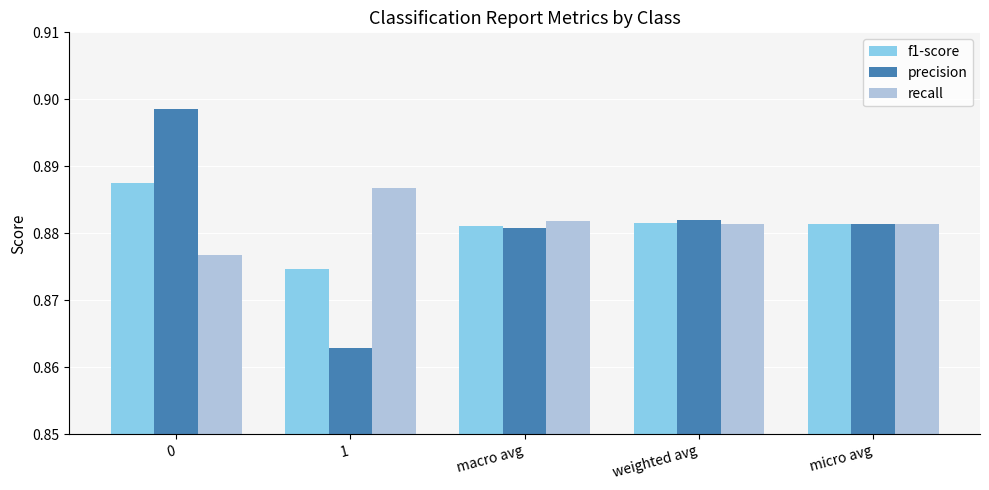

The value of f1-score at 0 is 1.2. True or false?

False